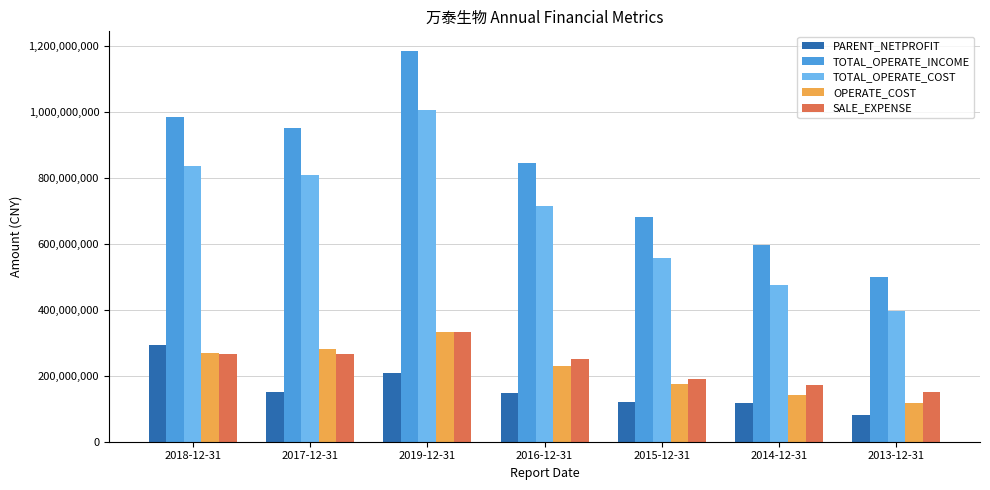

What is the label of the 7th bar from the left?

2013-12-31